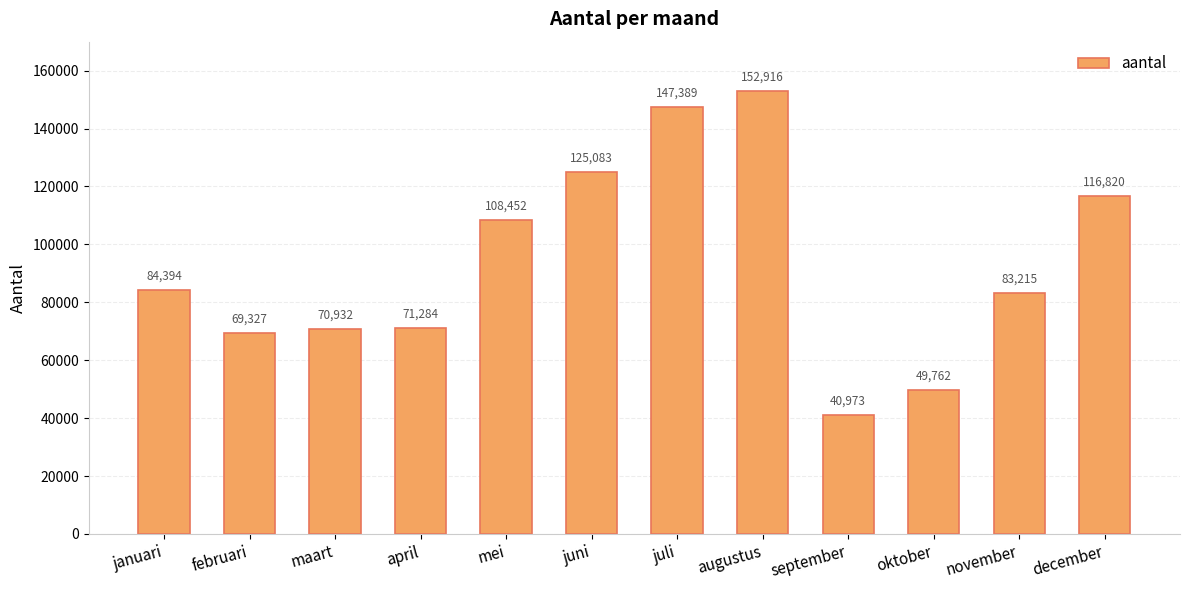

The value at juni is 73831. True or false?

False